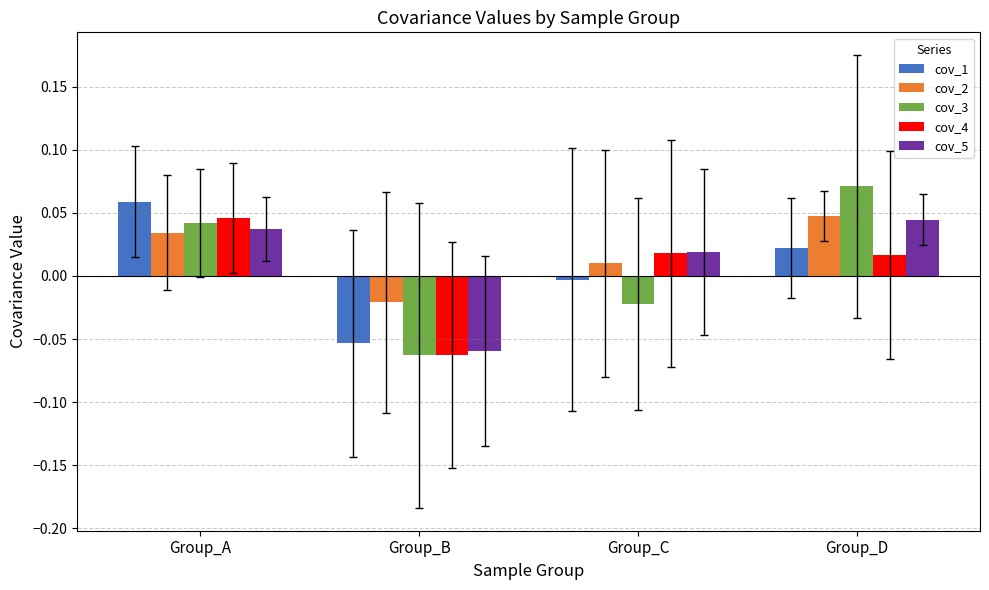

Between Group_A and Group_C, which series saw the biggest shift?

cov_3